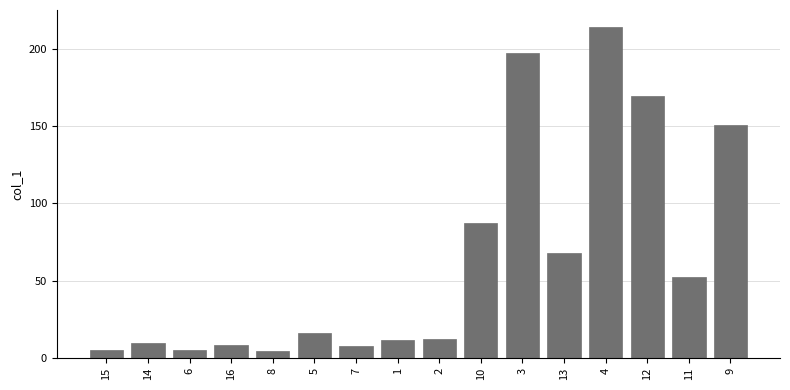

What is the ratio of the value at 5 to the value at 3?

0.1